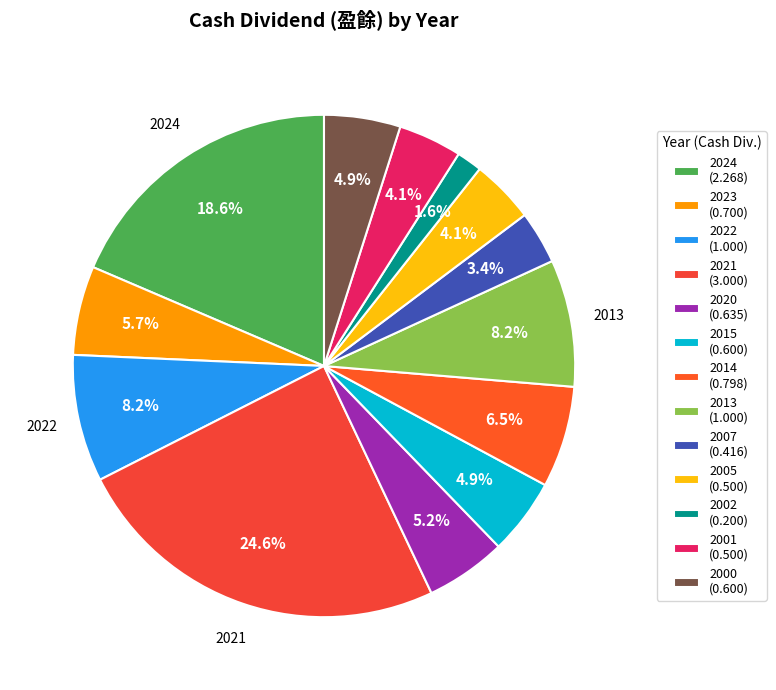

Which category has the smallest portion of the pie?

2002